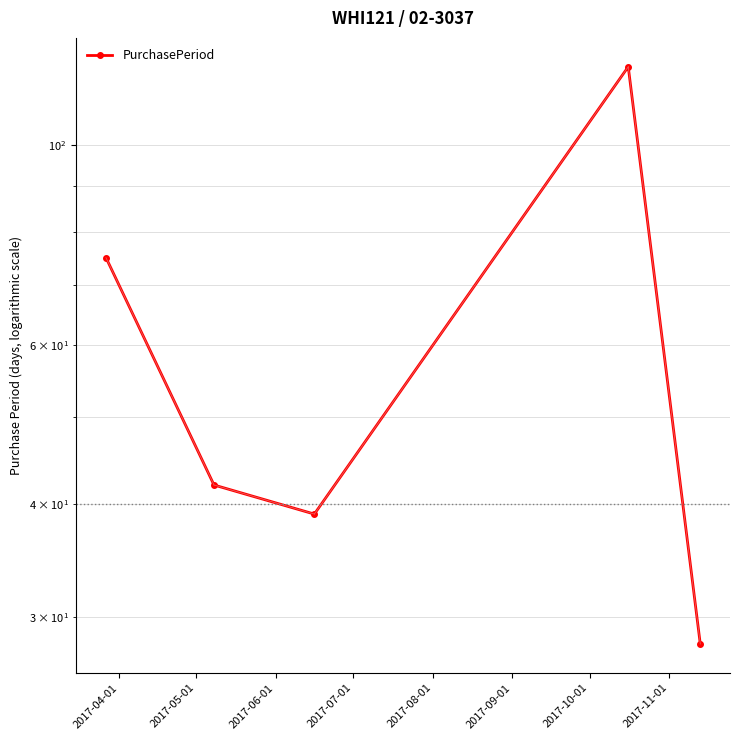

Which has a higher value, 2017-05-01 or 2017-08-01?

2017-05-01